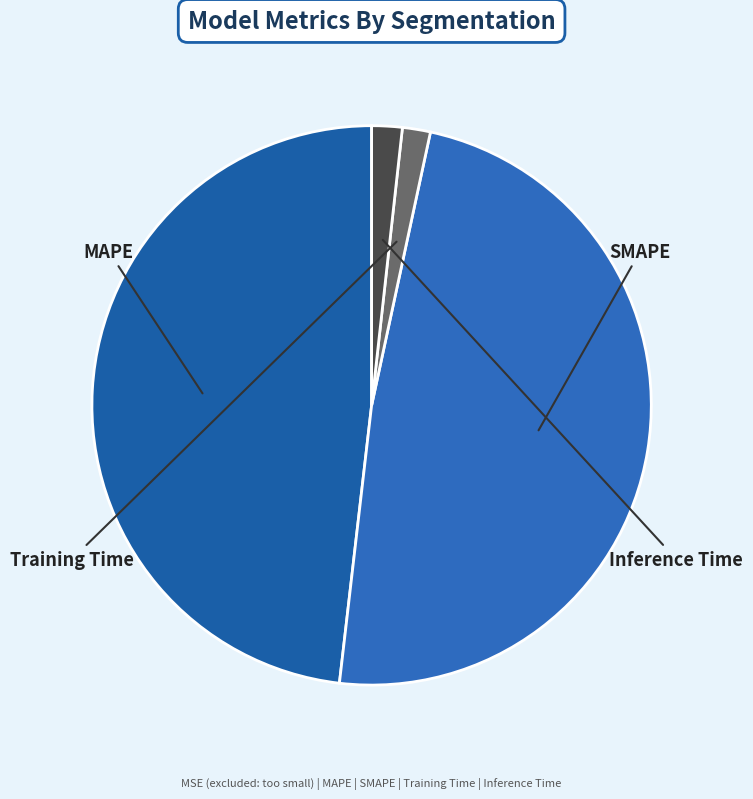

How many slices are in this pie chart?

4